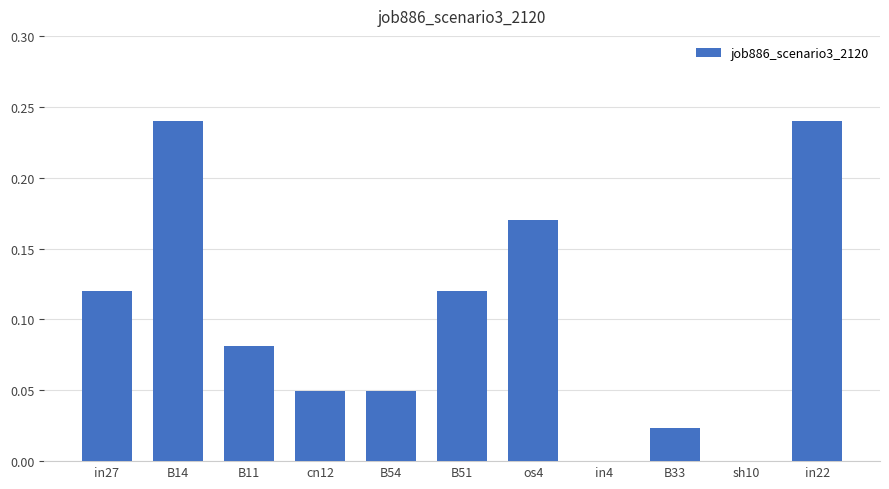

Are the bars grouped side by side (vs. stacked)?

No